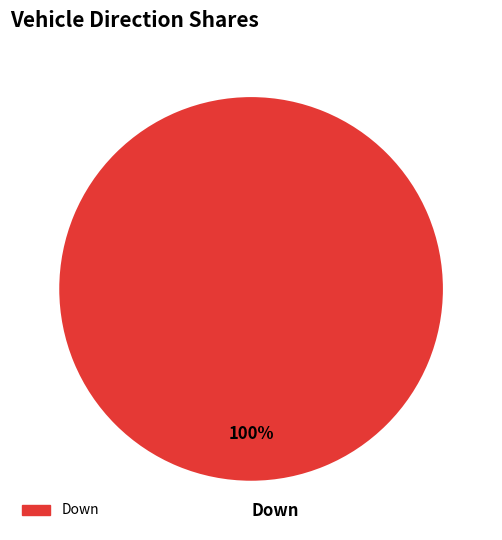

What percentage is the Down slice, to the nearest percent?

100%